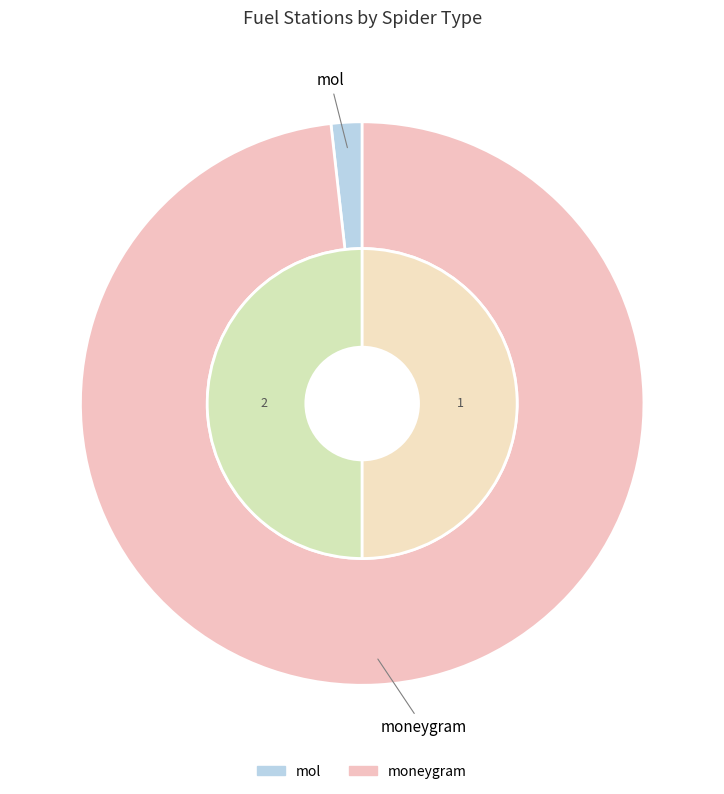

How much of the chart is everything except moneygram?

1.8%